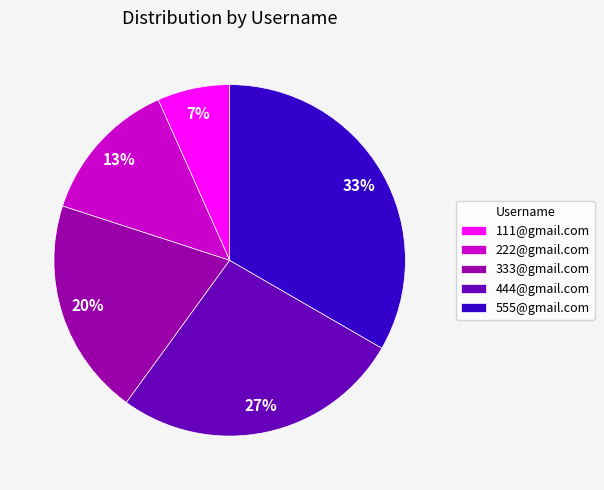

Rank the categories by value from highest to lowest.

555@gmail.com, 444@gmail.com, 333@gmail.com, 222@gmail.com, 111@gmail.com